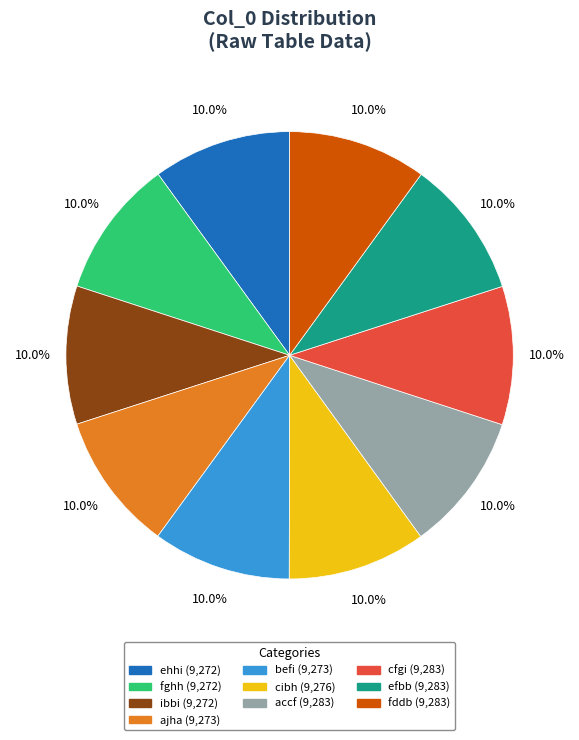

How many segments does this pie chart have?

10